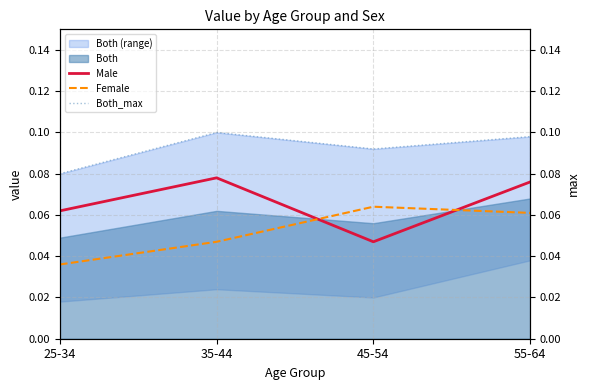

Reading right to left, list all the values displayed in this chart.

Male: 55-64=0.1	45-54=0.0	35-44=0.1	25-34=0.1
Female: 55-64=0.1	45-54=0.1	35-44=0.0	25-34=0.0
Both_max: 55-64=0.1	45-54=0.1	35-44=0.1	25-34=0.1